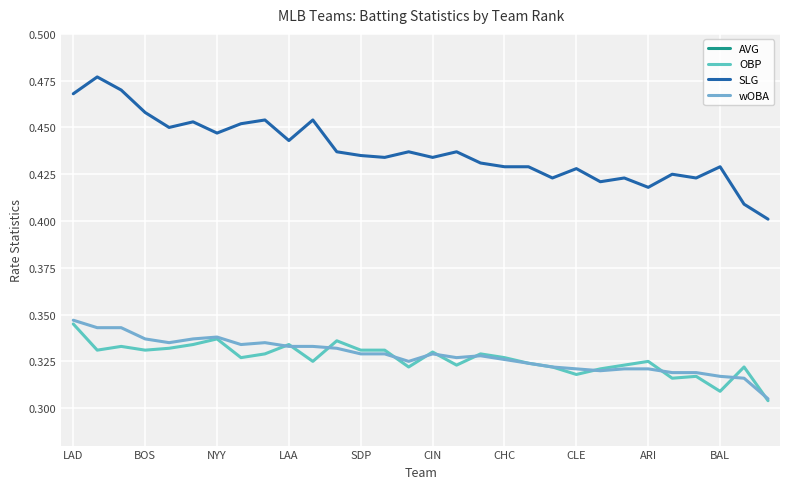

How many wOBA values are between 0 and 1?

30